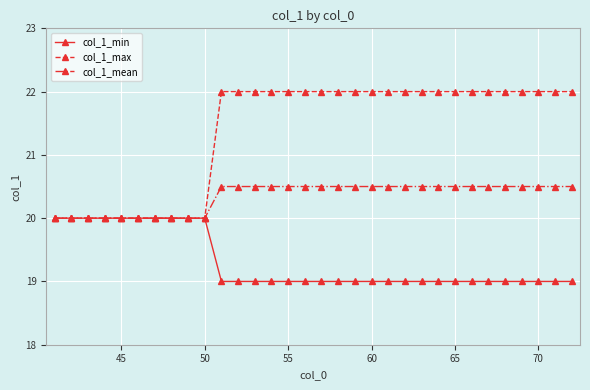

What is the greatest value displayed?

22.0